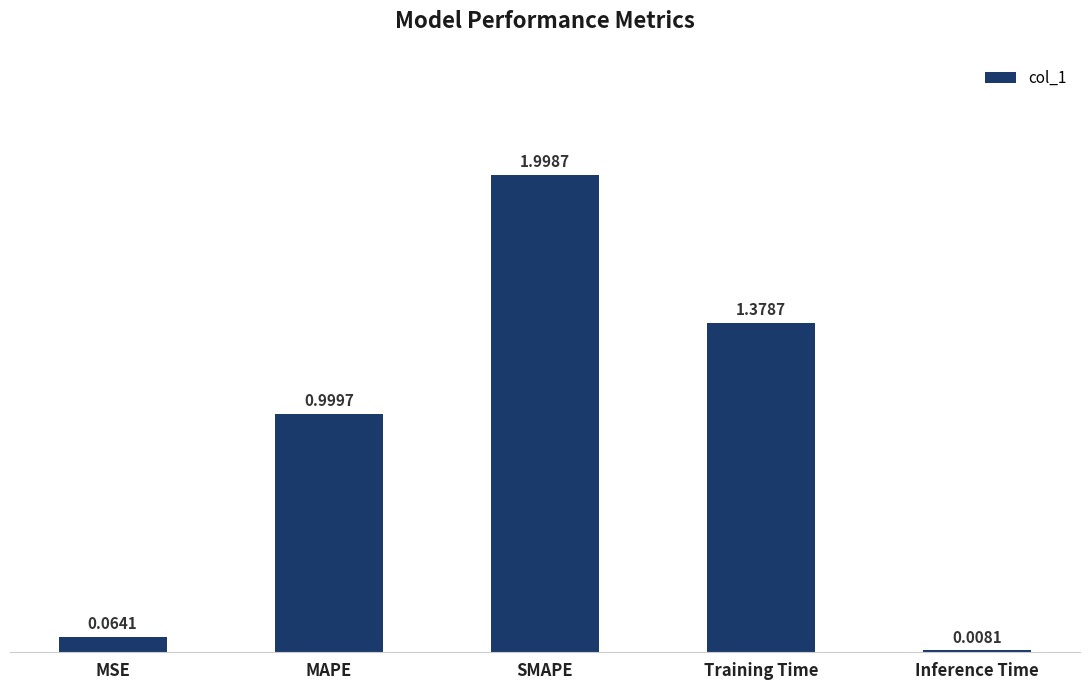

What is the label of the 2nd bar from the right?

Training Time